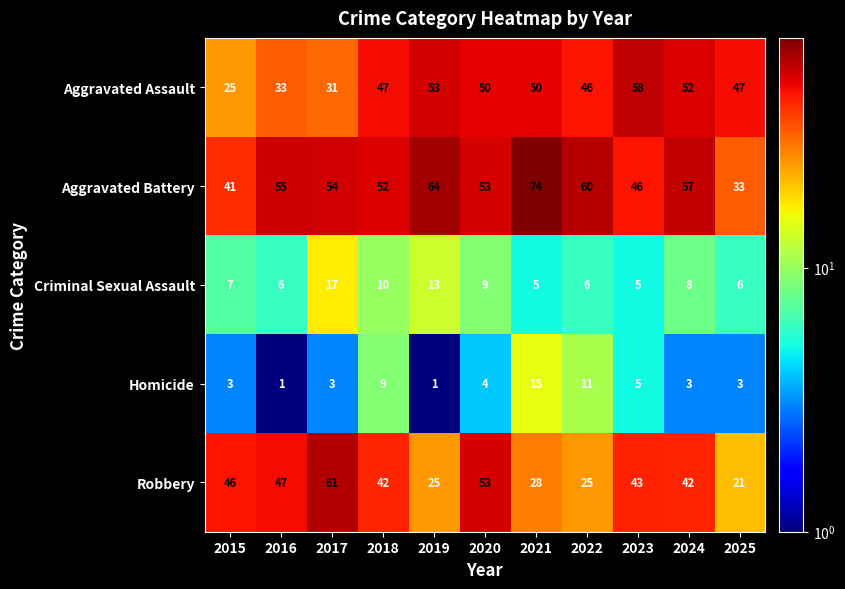

Where is Homicide nearest to the value 8?

2018